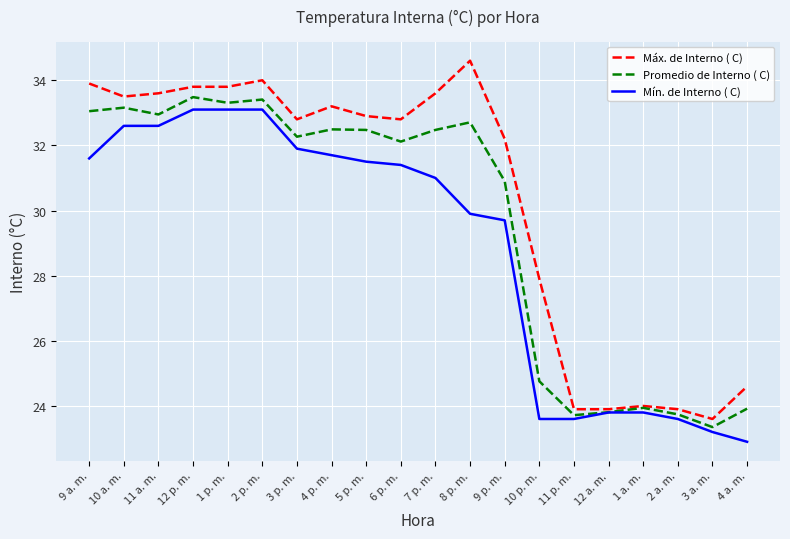

Does the chart display data point markers on the line(s)?

No